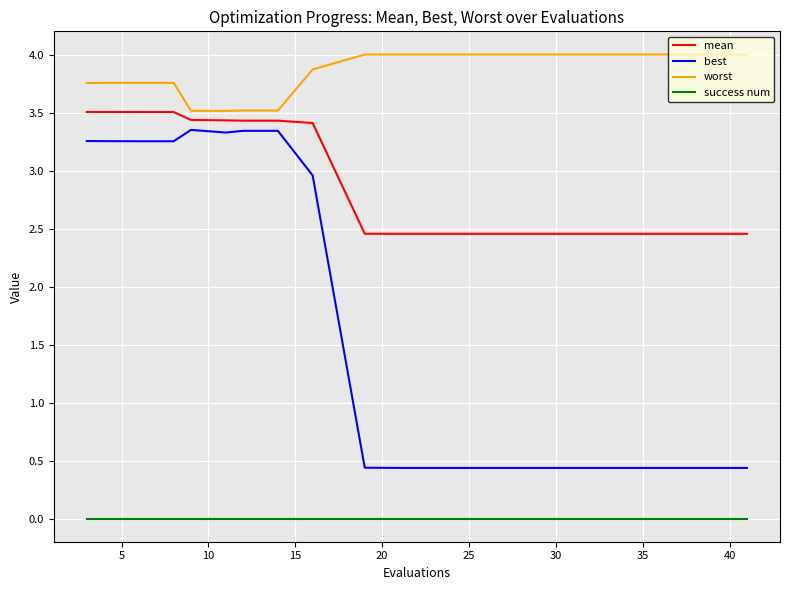

True or false: mean and success num intersect in this chart.

False